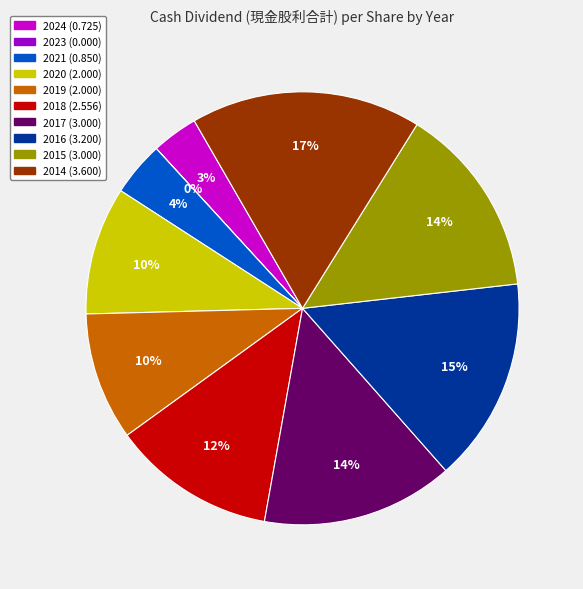

To the nearest percent, what is the combined percentage of 2020 and 2016?

25%